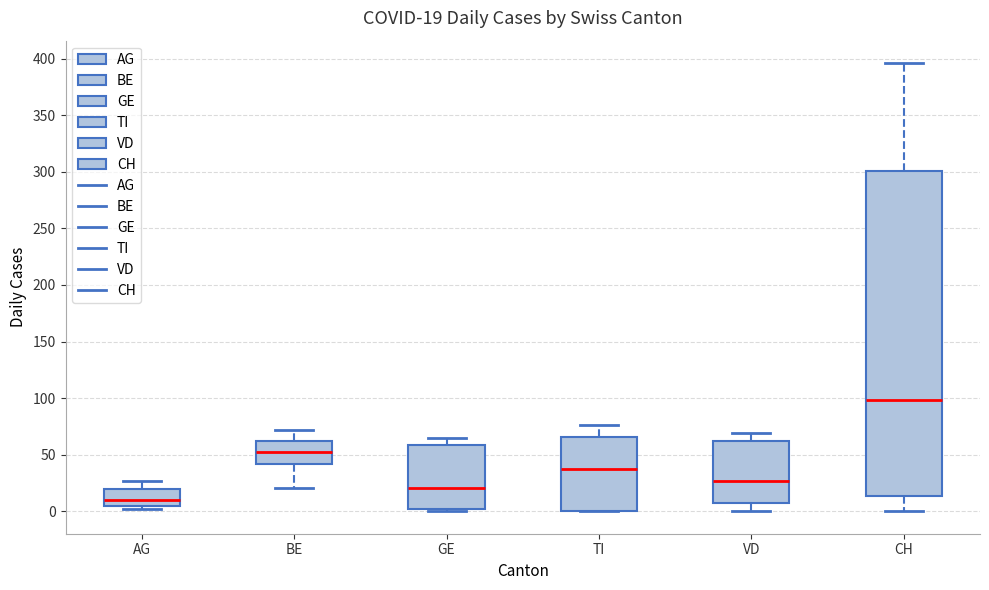

Which box has the lowest median line?

AG